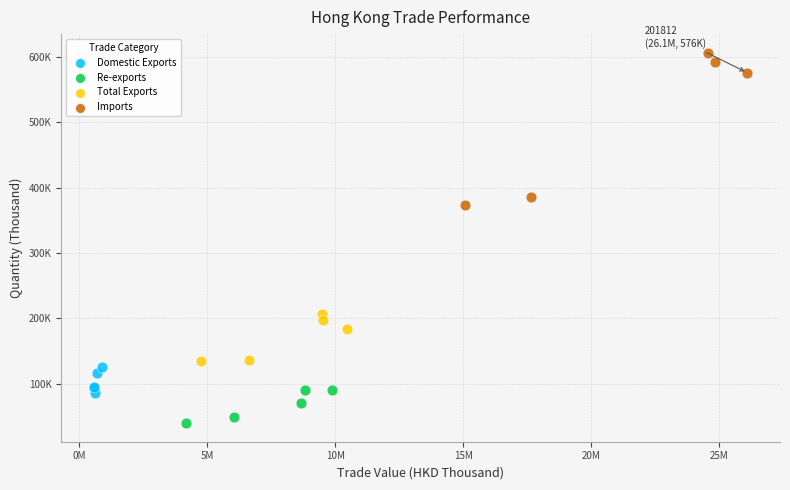

Which series has the largest Y range (max minus min)?

Imports